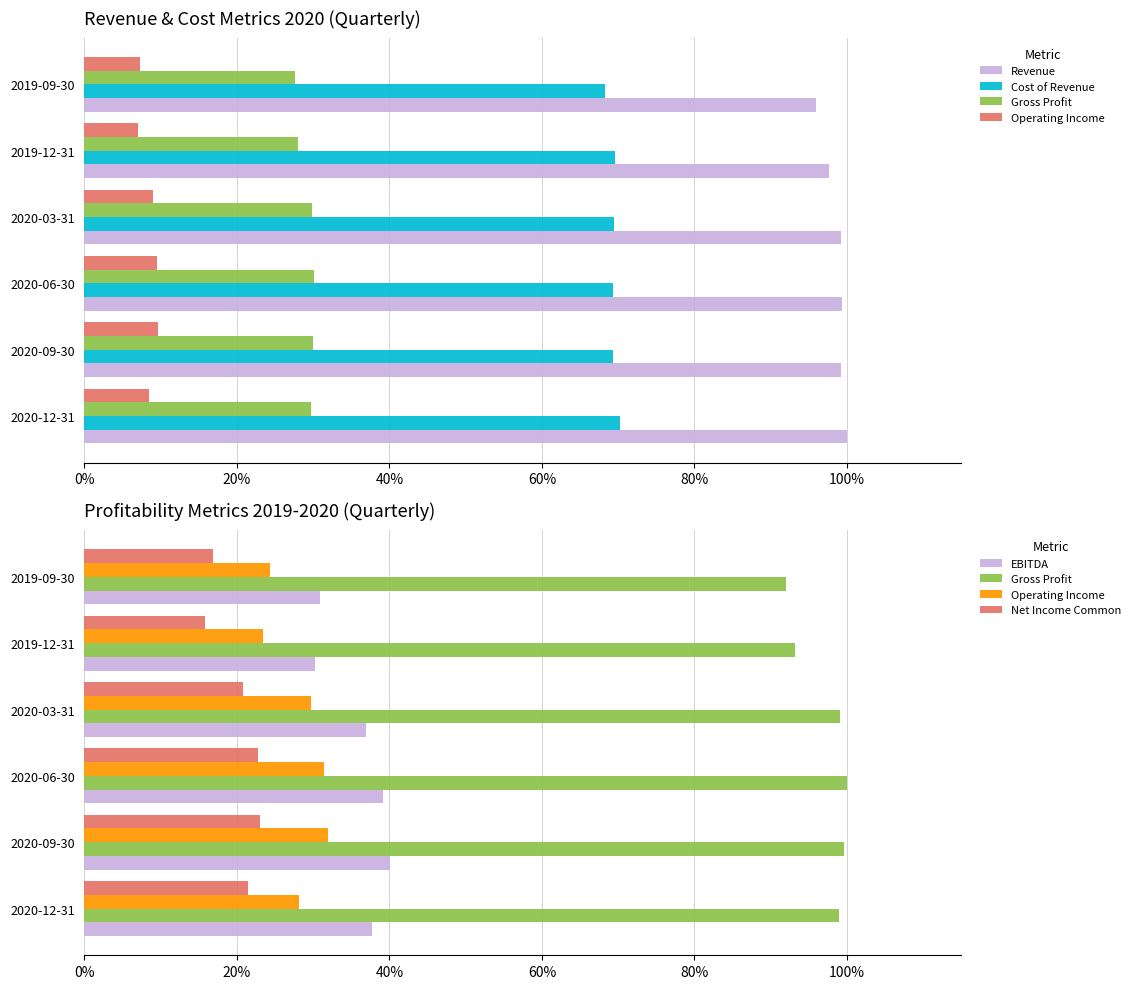

What is the value of the Net Income Common bar at the 4th from the left?

0.2